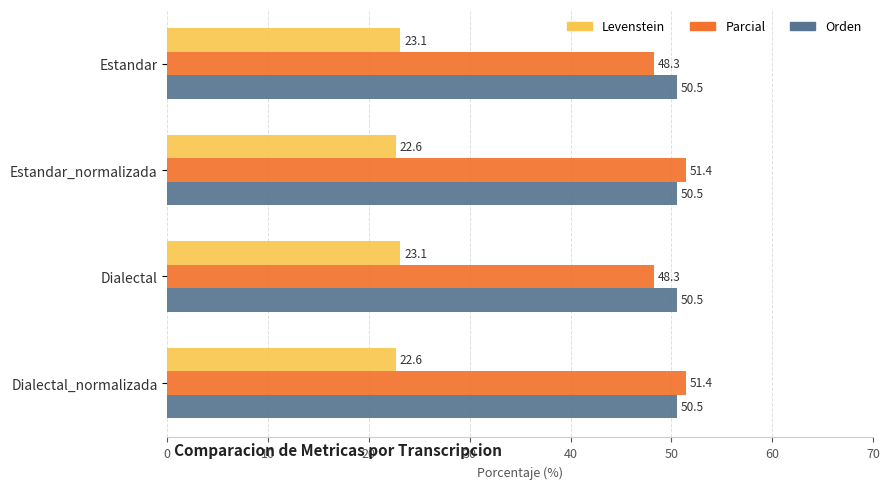

Which series has the largest total across all categories?

Orden